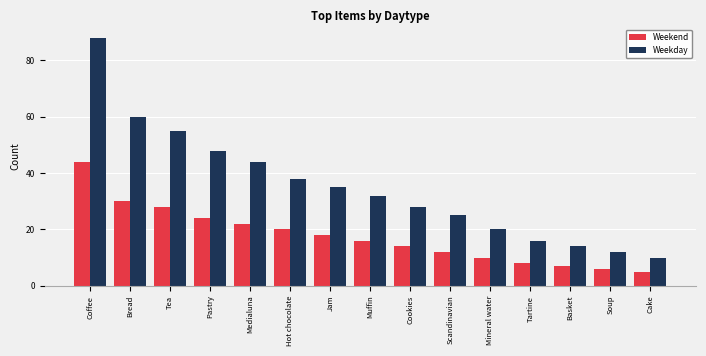

The Weekend series shows 14 at Cookies. True or false?

True